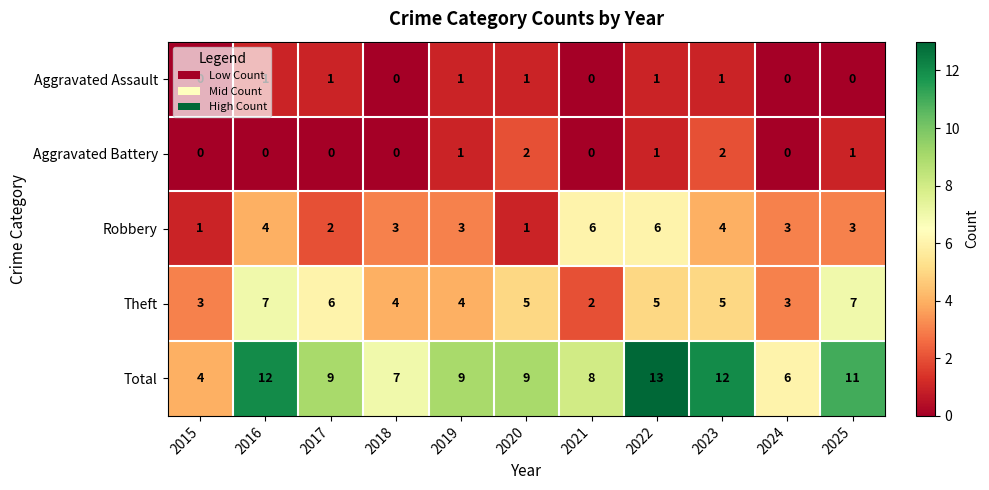

Rank the series by their maximum value, from lowest to highest.

Aggravated Assault, Aggravated Battery, Robbery, Theft, Total